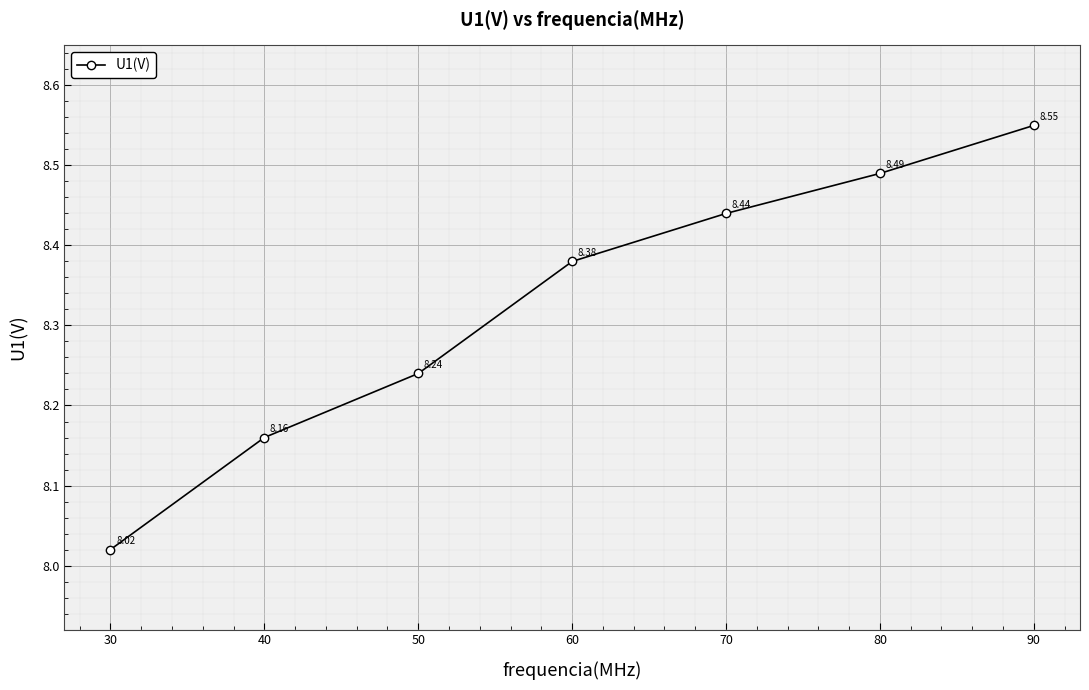

Count the number of data series in this chart.

1